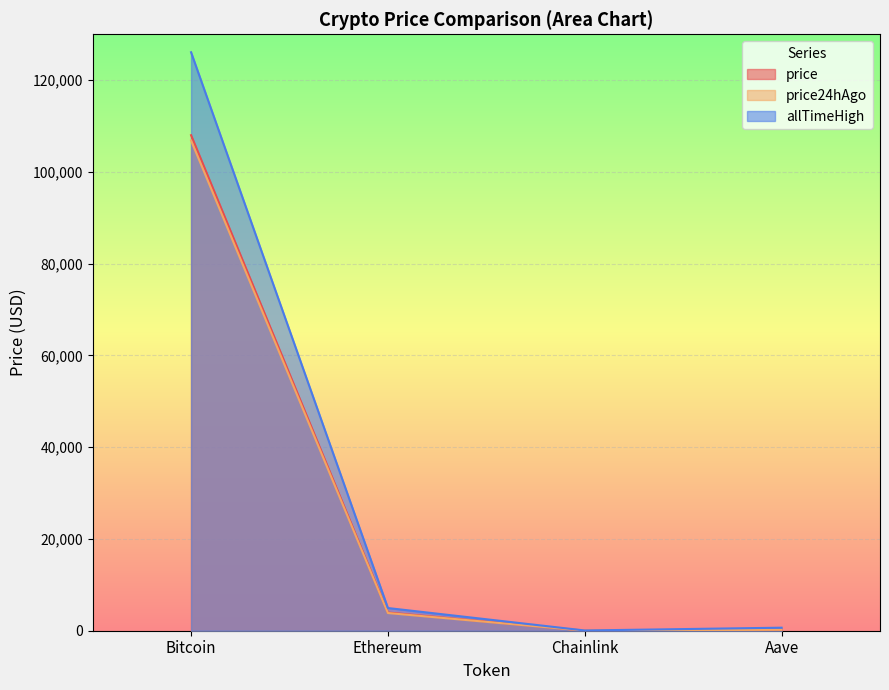

What is the label of the 1st point from the right?

Aave